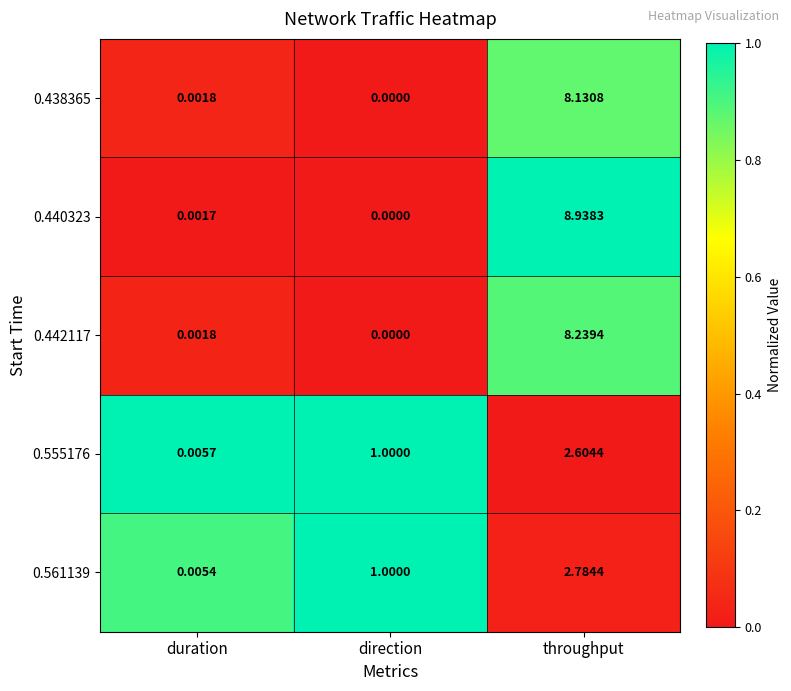

Which series has the largest total across all categories?

0.440323